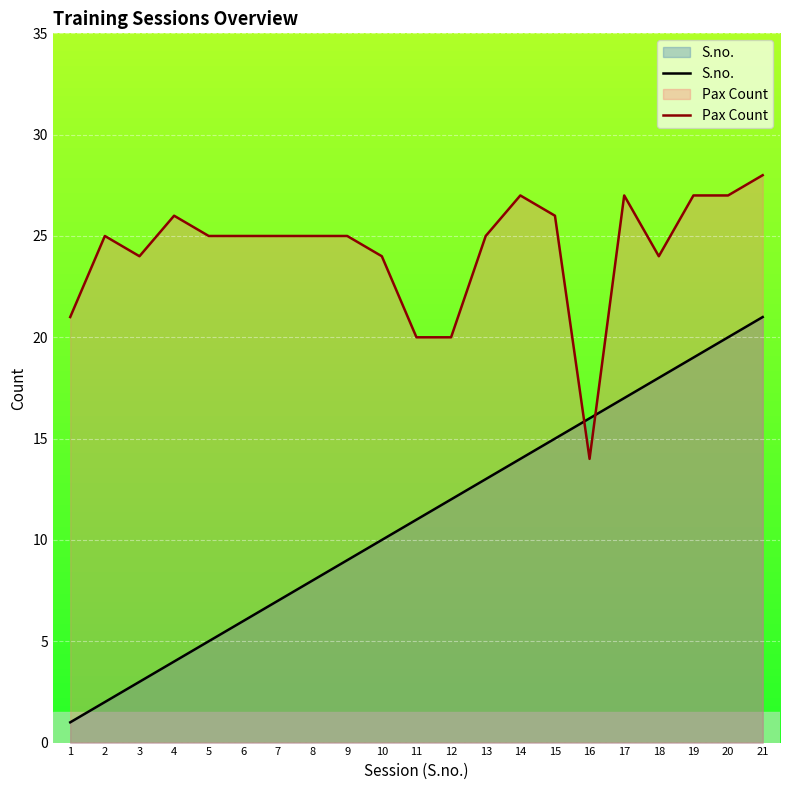

List the series in order of their overall mean, highest first.

Pax Count, S.no.